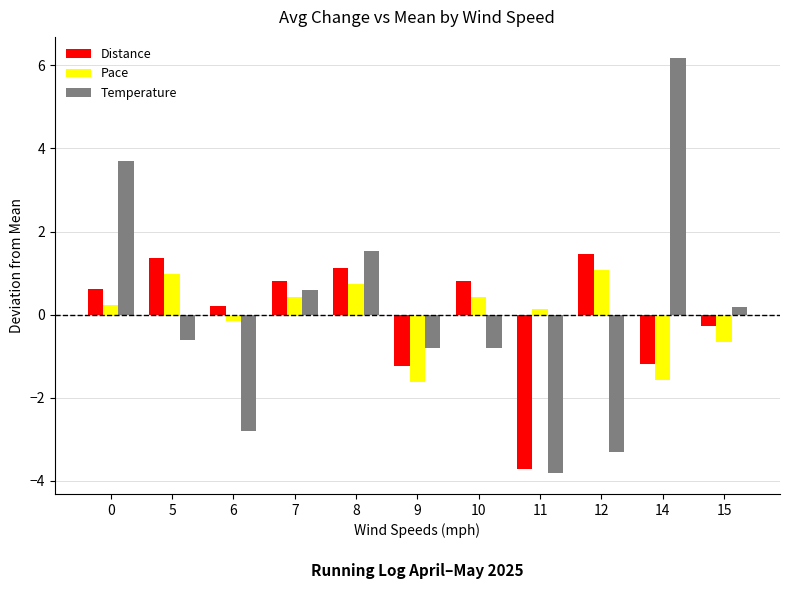

Which label corresponds to the smallest value in the chart?

11